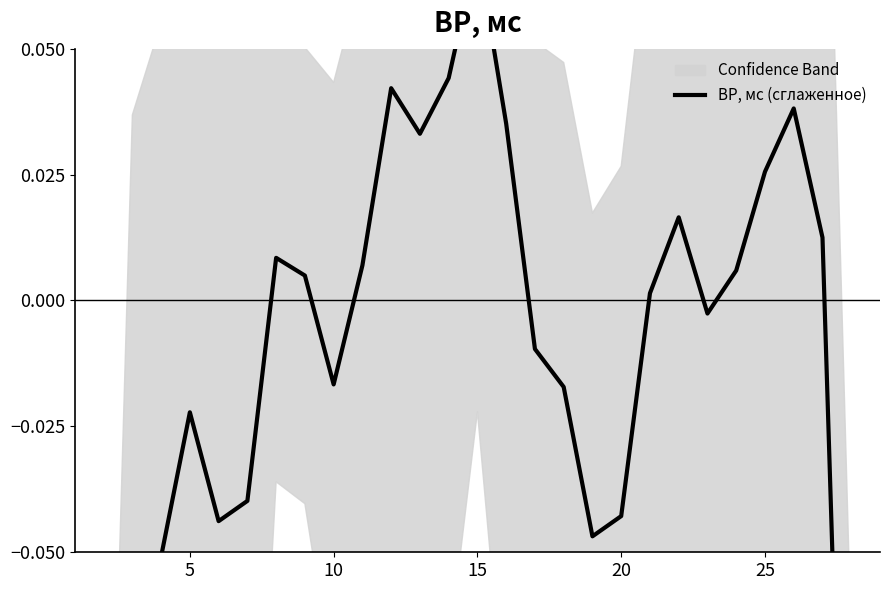

How many values are above zero?

14